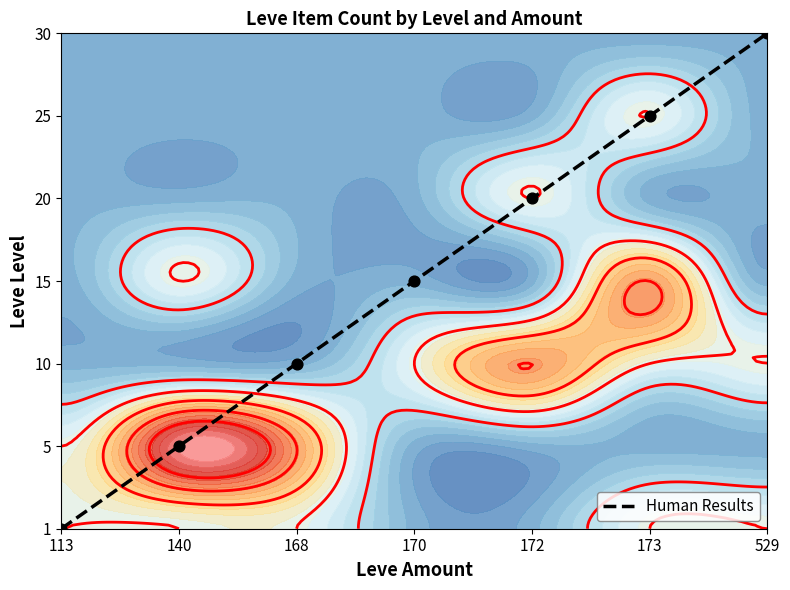

Approximately how many times larger is the value at 172 compared to 140?

4.0